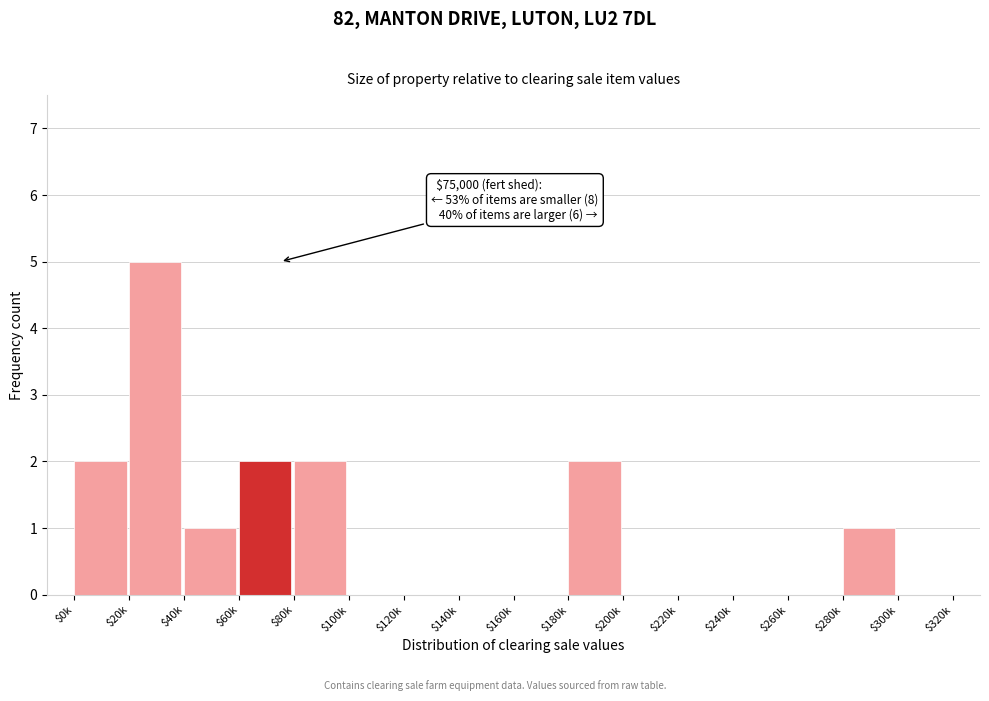

Is it true that the value at $180k is 3?

False